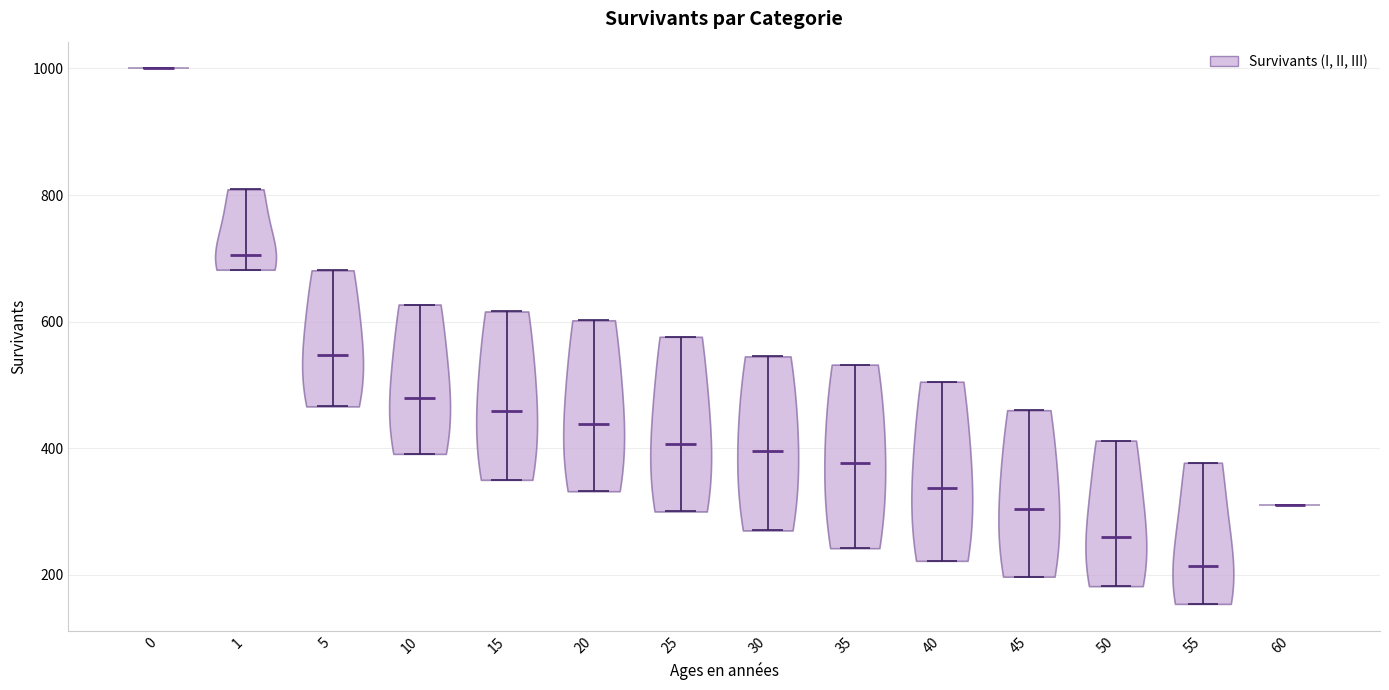

Reading left to right, read every violin against the y-axis: where its median line is, and the lowest and highest points it reaches. The values are not printed on the chart, so give them approximately, as read against the axis.

0: median line 1000, lowest point 1000, highest point 1000
1: median line 700, lowest point 680, highest point 800
5: median line 540, lowest point 460, highest point 680
10: median line 480, lowest point 400, highest point 620
15: median line 460, lowest point 360, highest point 620
20: median line 440, lowest point 340, highest point 600
25: median line 400, lowest point 300, highest point 580
30: median line 400, lowest point 280, highest point 540
35: median line 380, lowest point 240, highest point 540
40: median line 340, lowest point 220, highest point 500
45: median line 300, lowest point 200, highest point 460
50: median line 260, lowest point 180, highest point 420
55: median line 220, lowest point 160, highest point 380
60: median line 320, lowest point 320, highest point 320